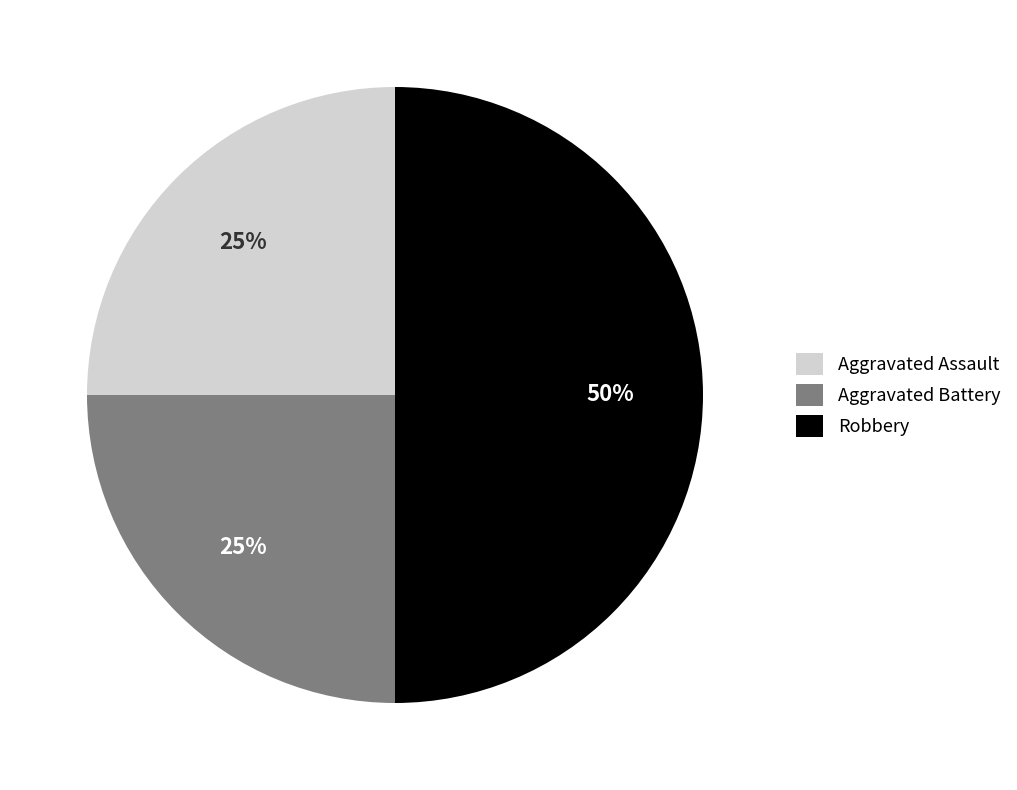

Combined, do Robbery and Aggravated Battery account for over 50%?

Yes